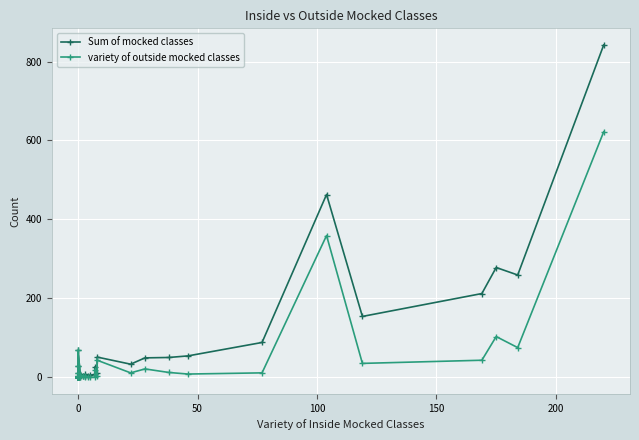

What position from the right is 15?

25